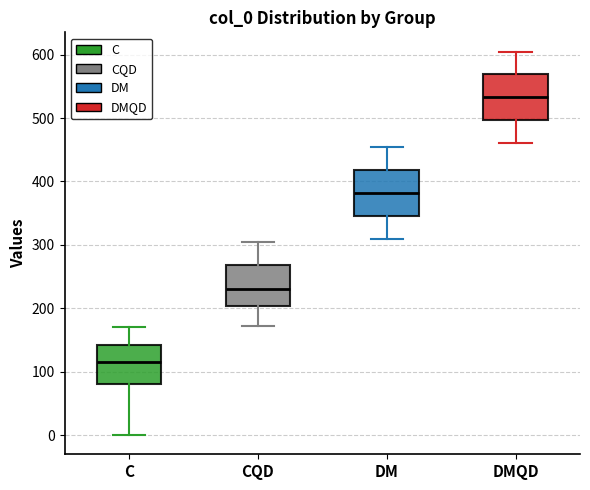

Reading left to right, transcribe this box plot: for each box, give where its median line is, the range the box spans, and where its two whiskers end, as read against the y-axis. The values are not printed on the chart, so give them approximately, as read against the axis.

C: median 120, box 80 to 140, whiskers 0 to 170
CQD: median 230, box 200 to 270, whiskers 170 to 310
DM: median 380, box 350 to 420, whiskers 310 to 460
DMQD: median 530, box 500 to 570, whiskers 460 to 610